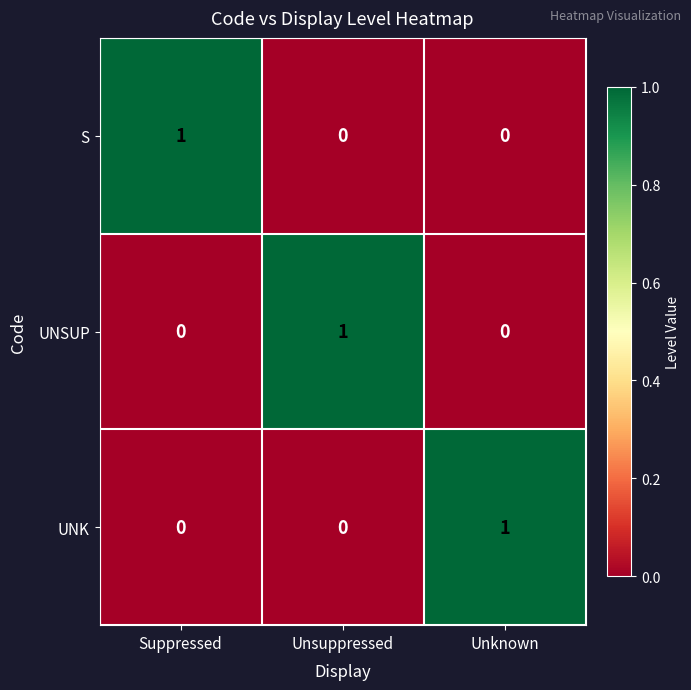

At which label does UNK reach its peak?

Unknown